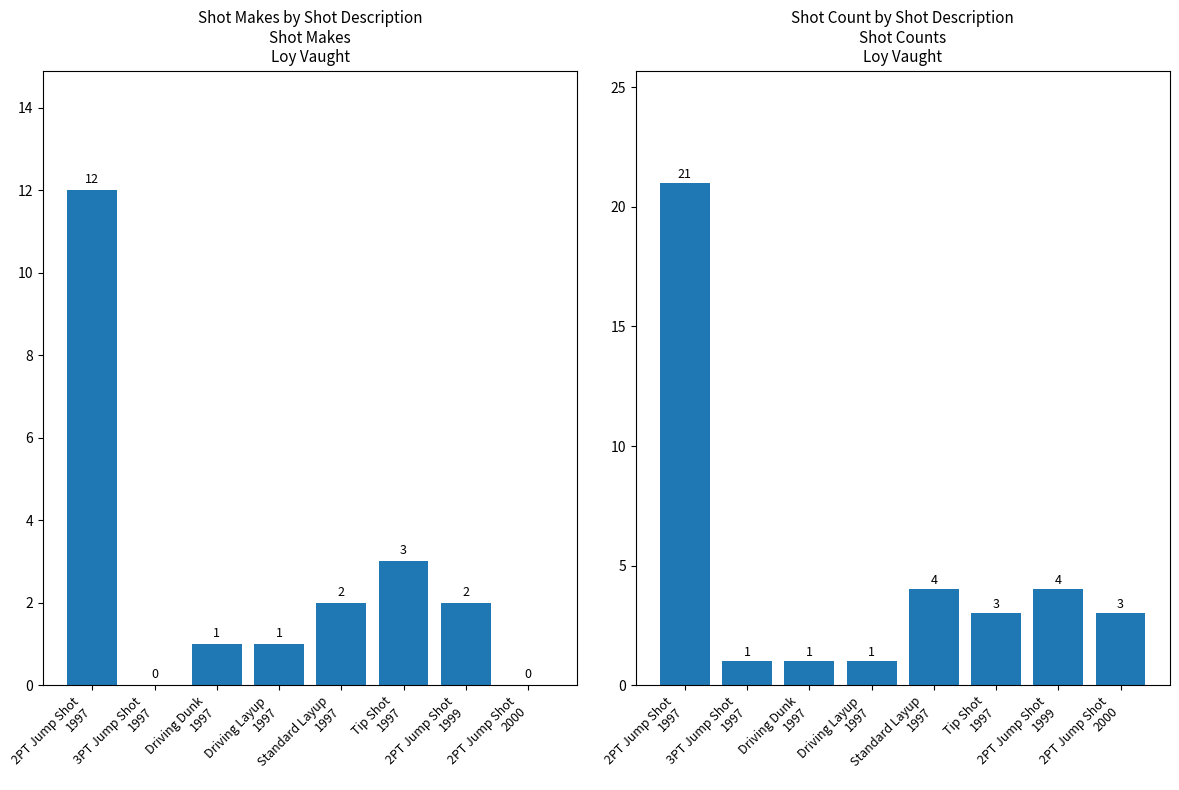

The value of shot_makes at Driving Layup
1997 is 1. True or false?

True